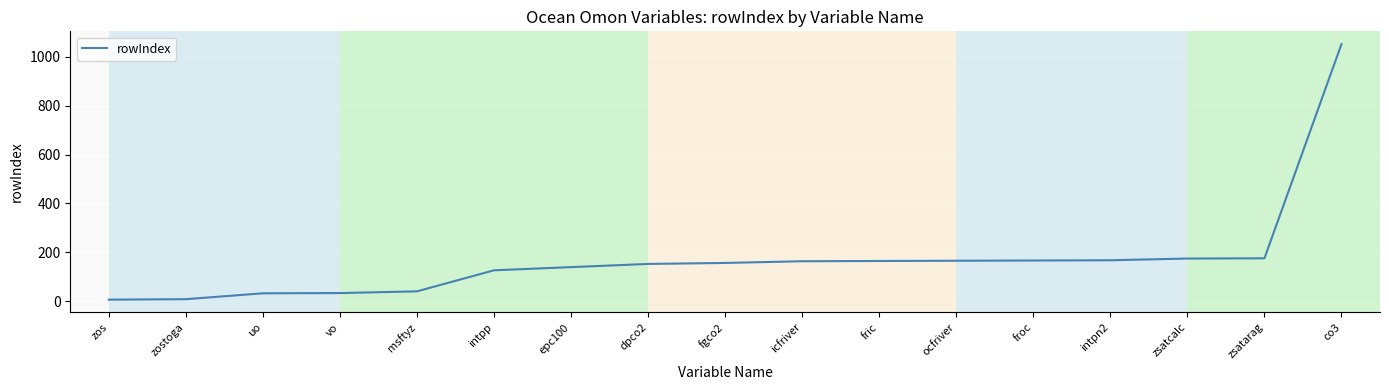

True or false: the data shows 71 at froc.

False